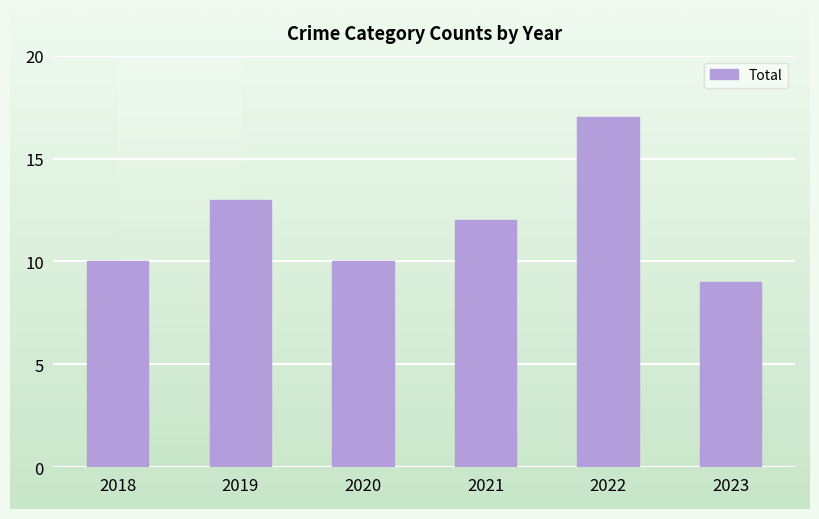

What is the difference between the maximum and minimum values?

8